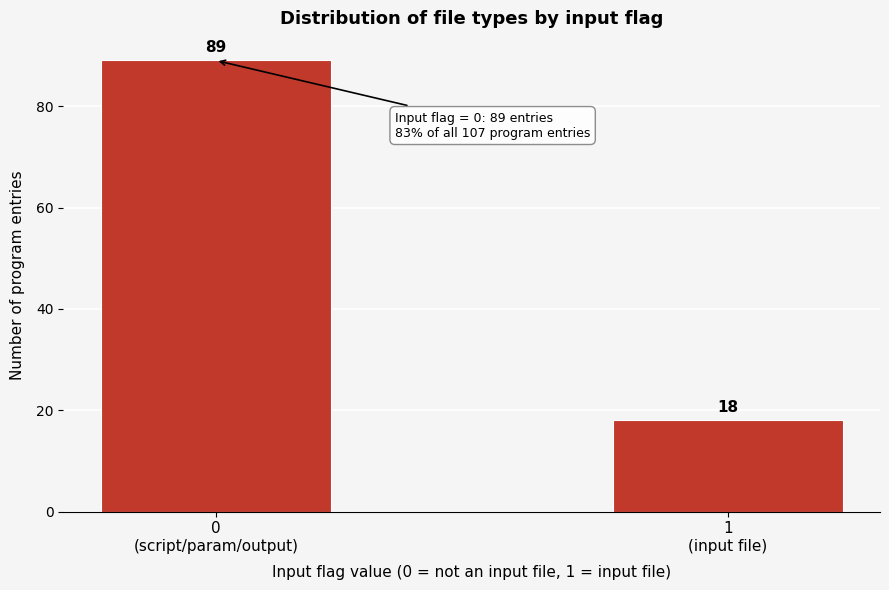

Reading left to right, list all the values displayed in this chart.

89	18